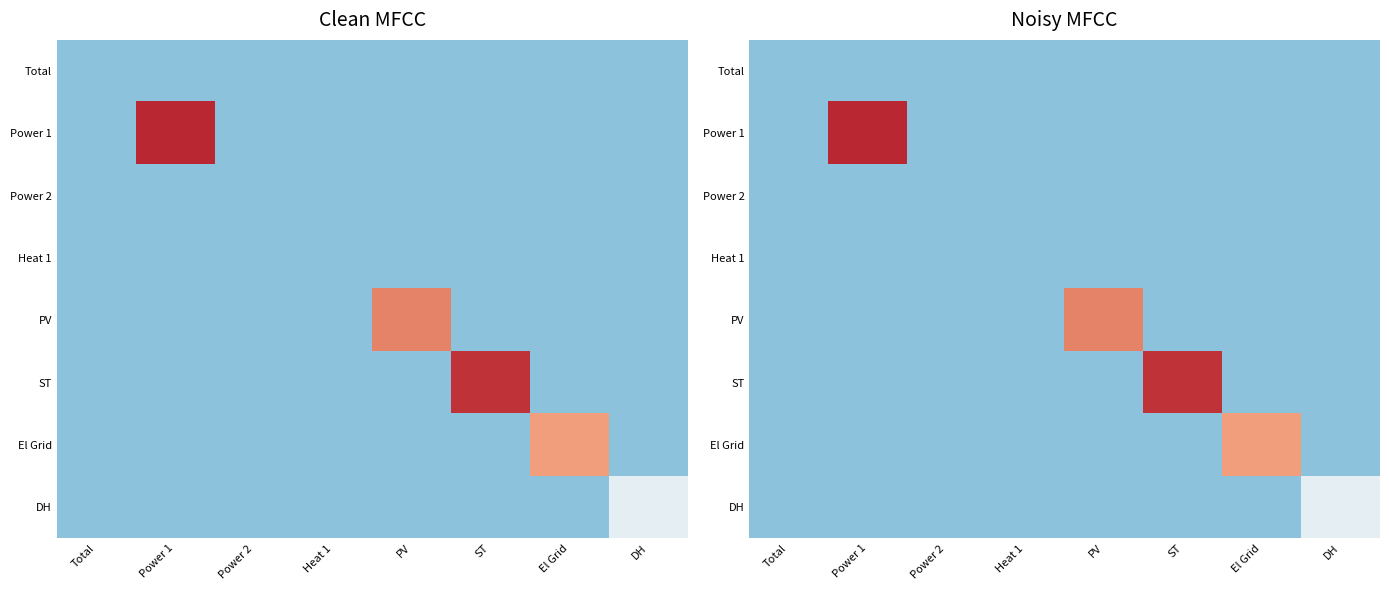

Which label corresponds to the smallest value in the chart?

Total